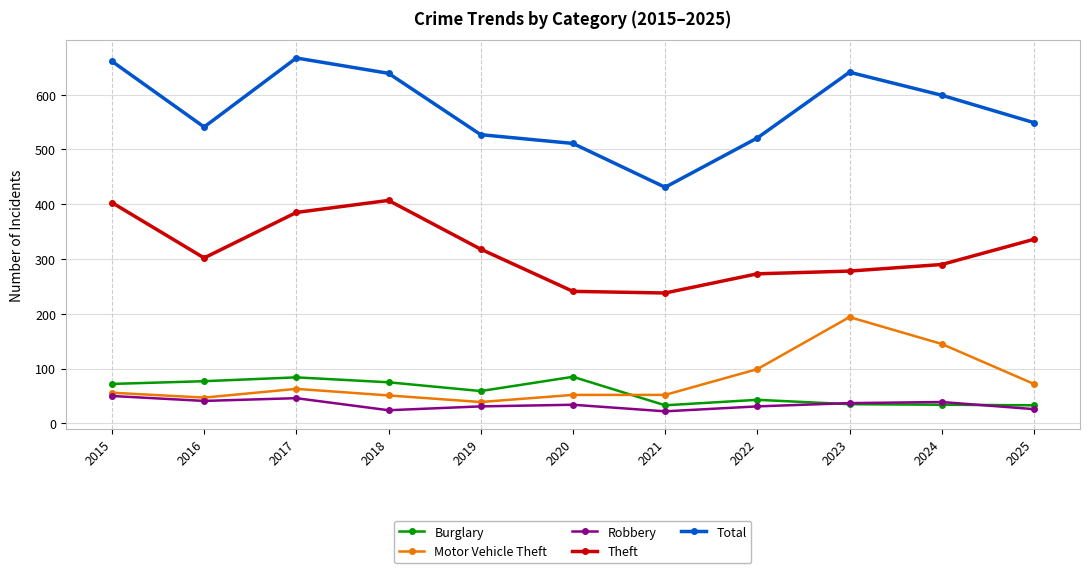

Where is the first local maximum for Total?

2017